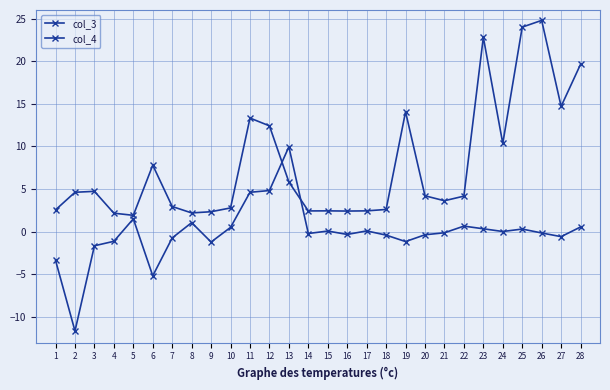

True or false: col_4 has more than 0 interior local peaks.

True